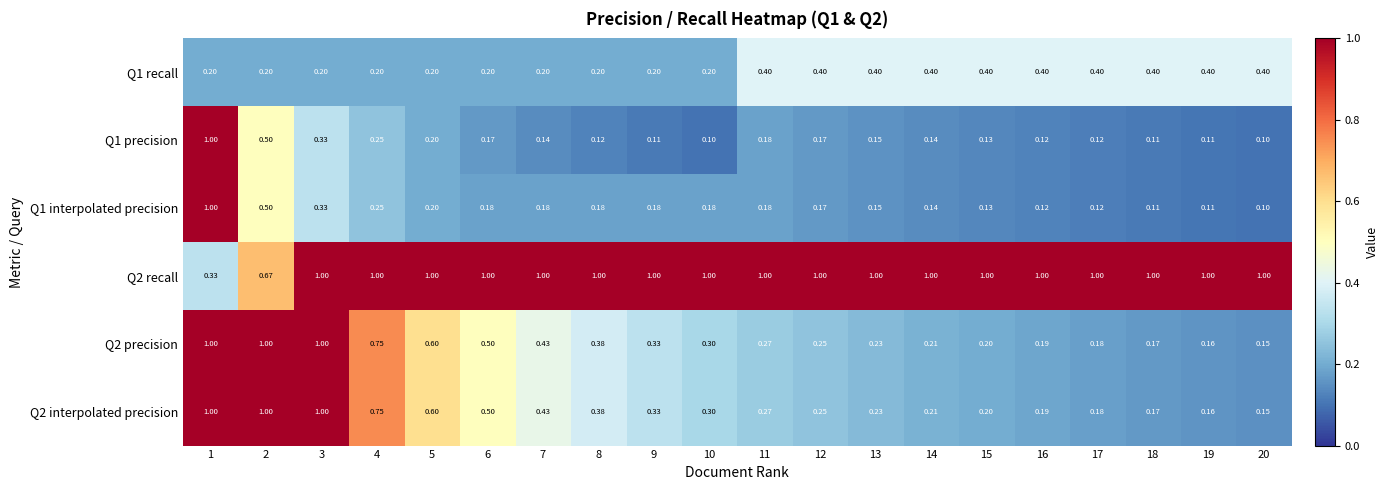

Is the value of Q1 precision at 8 greater than the value of Q1 interpolated precision at 18?

Yes